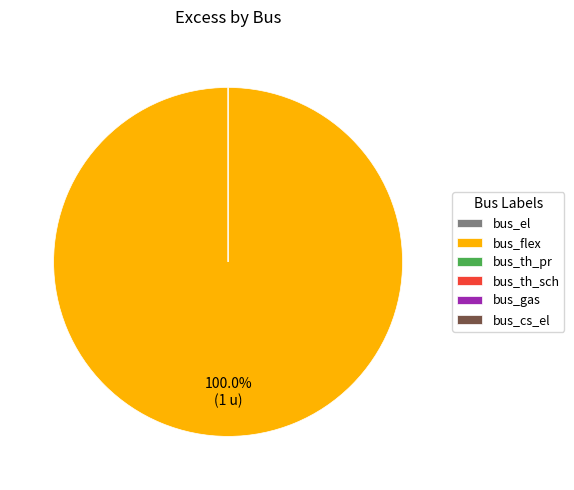

The bus_th_sch slice represents 1% of the pie. True or false?

False